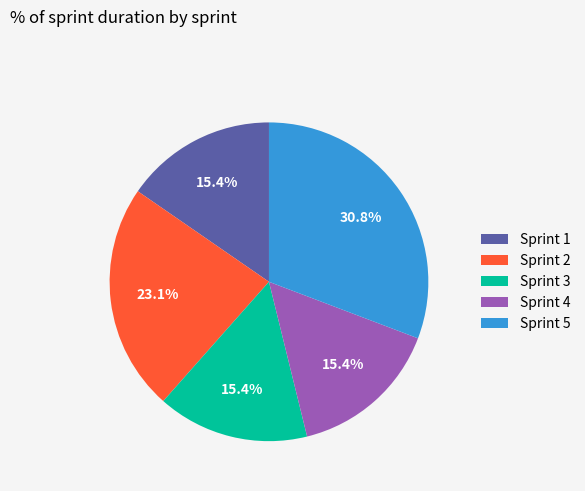

The Sprint 4 slice represents 15% of the pie. True or false?

True